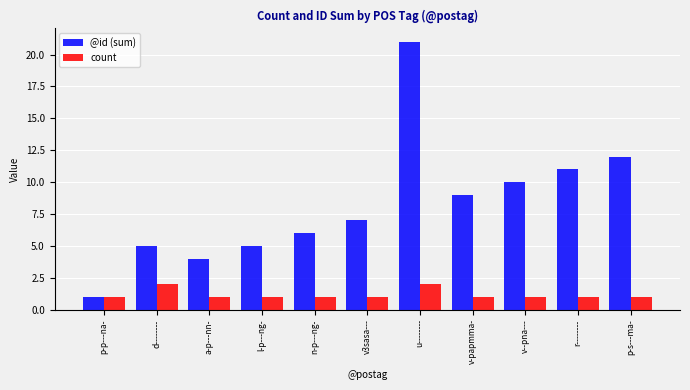

Which series has the largest total across all categories?

@id (sum)